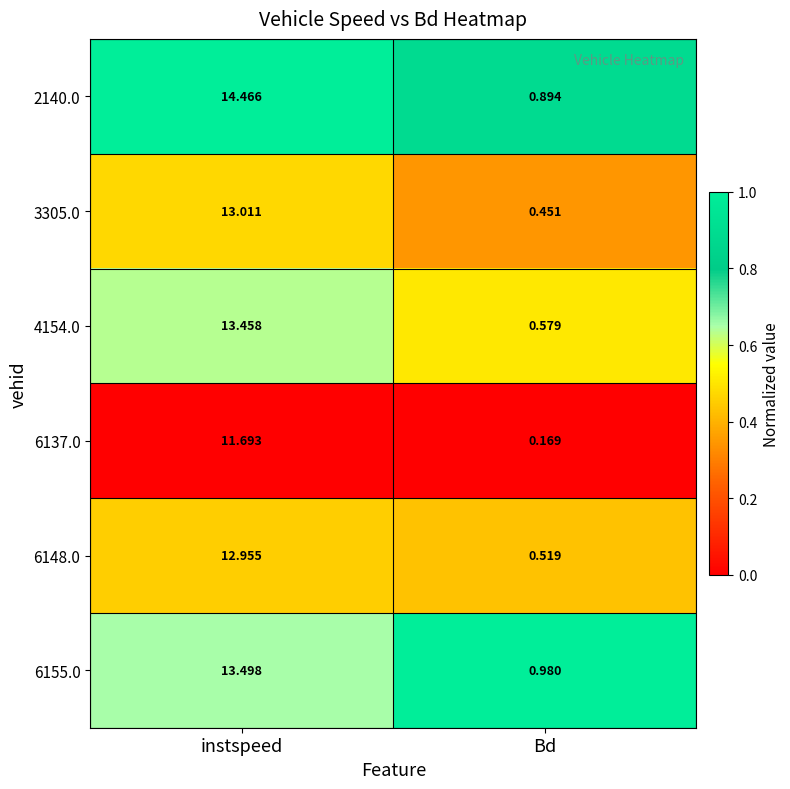

At Bd, list the series in order from smallest to largest.

6137.0, 3305.0, 6148.0, 4154.0, 2140.0, 6155.0